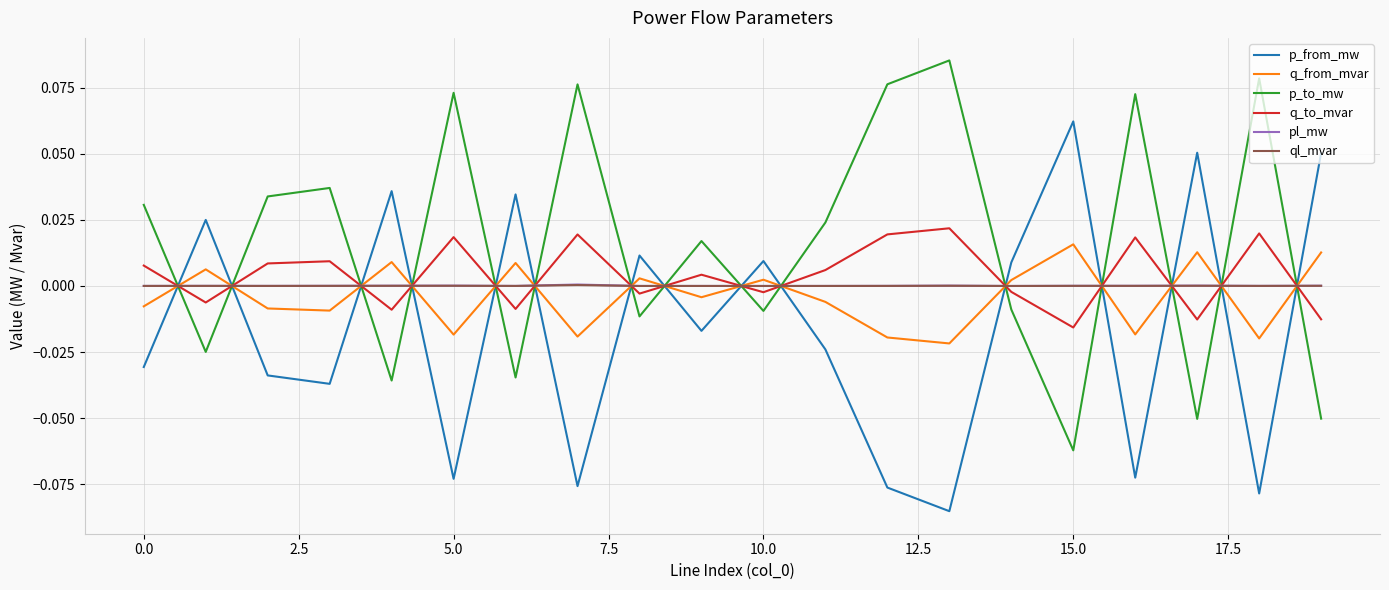

True or false: p_to_mw and q_from_mvar cross at least once.

True